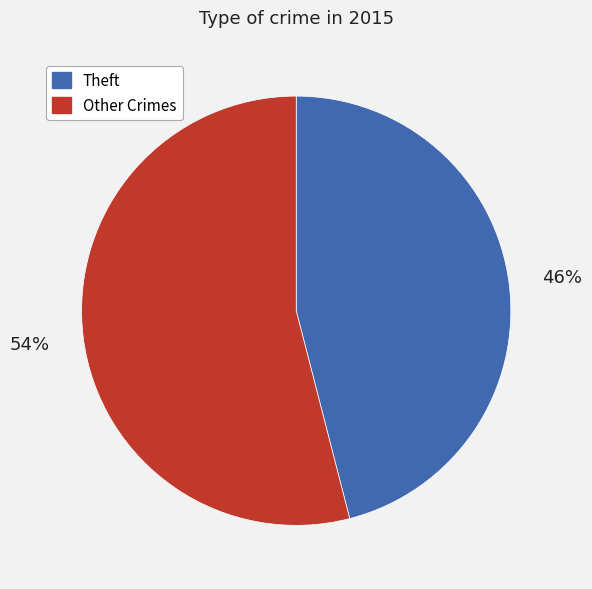

Is the sum of Theft and Other Crimes greater than half?

Yes